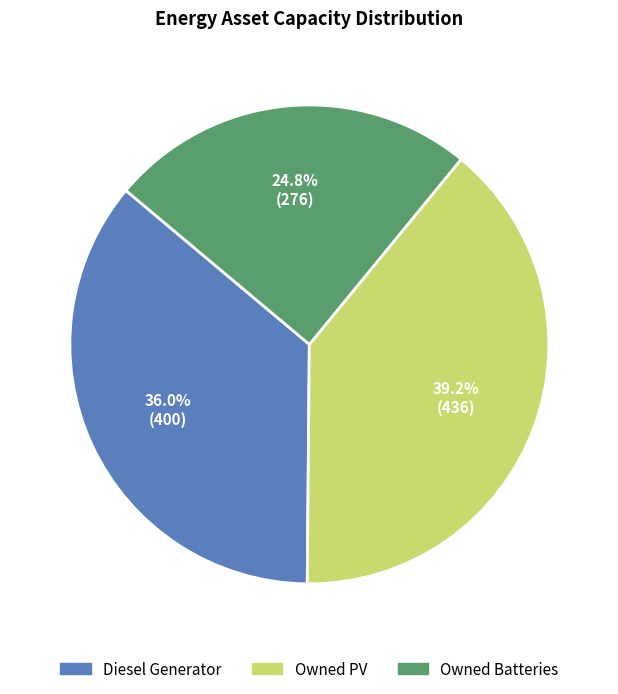

How many segments does this pie chart have?

3